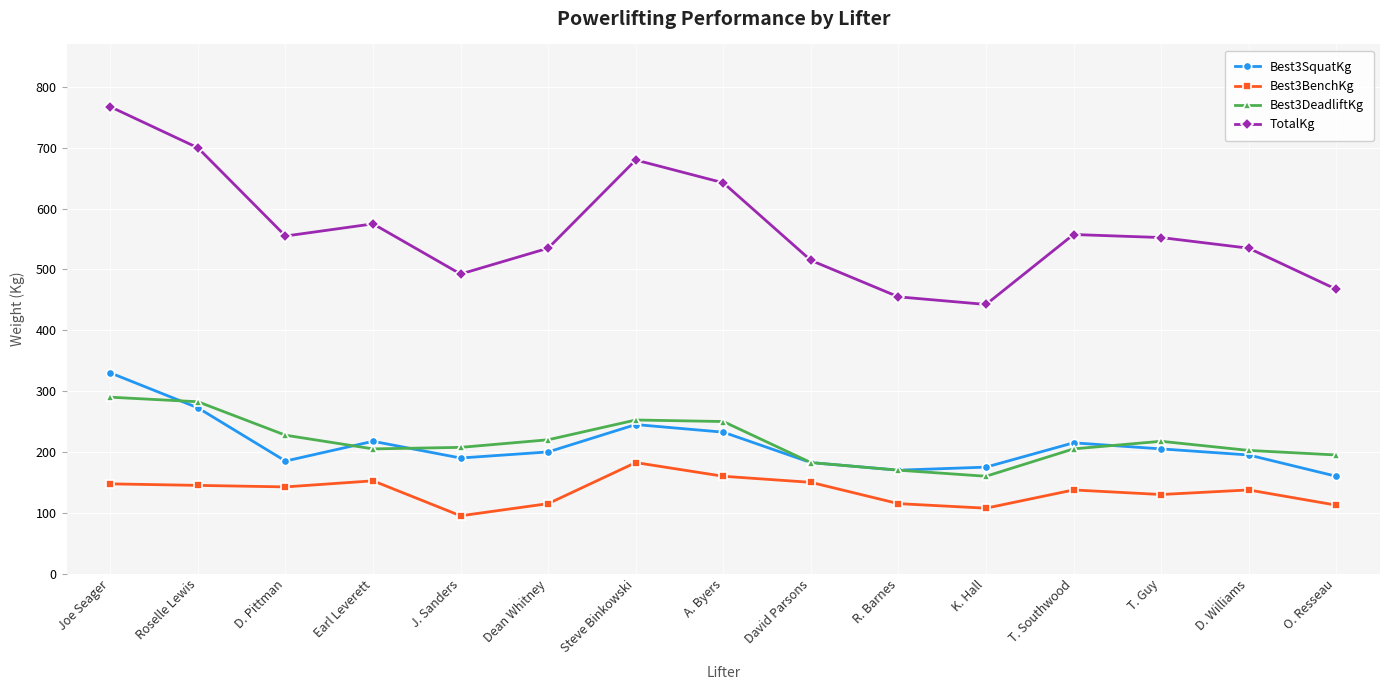

Which series has the largest total across all categories?

TotalKg